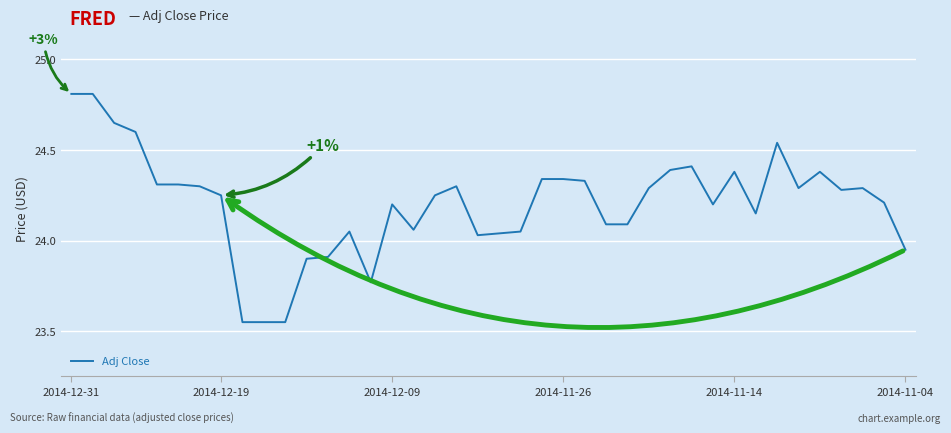

What is the maximum value shown in the chart?

24.8